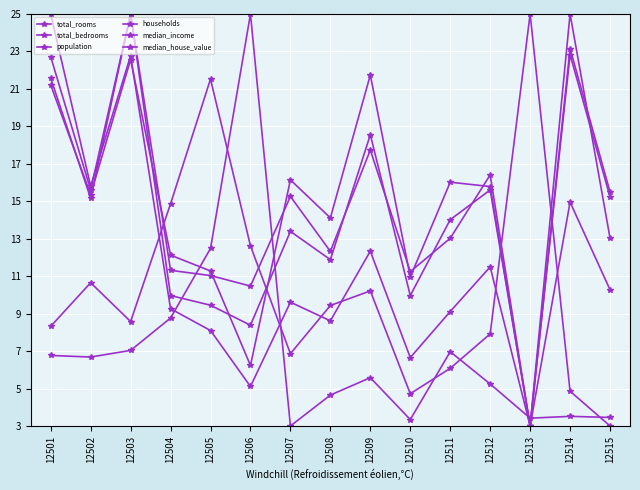

What is the difference between the total_bedrooms values at 12513 and 12503?

22.0